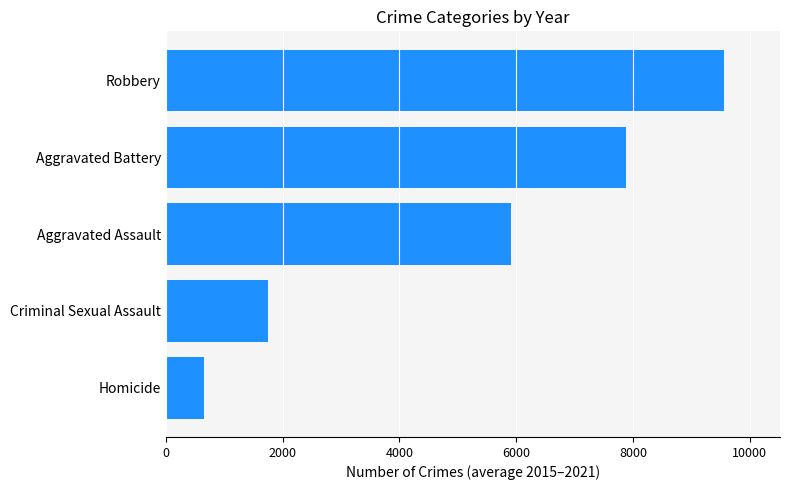

Reading top to bottom, what are all the values shown in this chart?

Robbery=9561.0	Aggravated Battery=7886.6	Aggravated Assault=5904.0	Criminal Sexual Assault=1755.4	Homicide=661.0